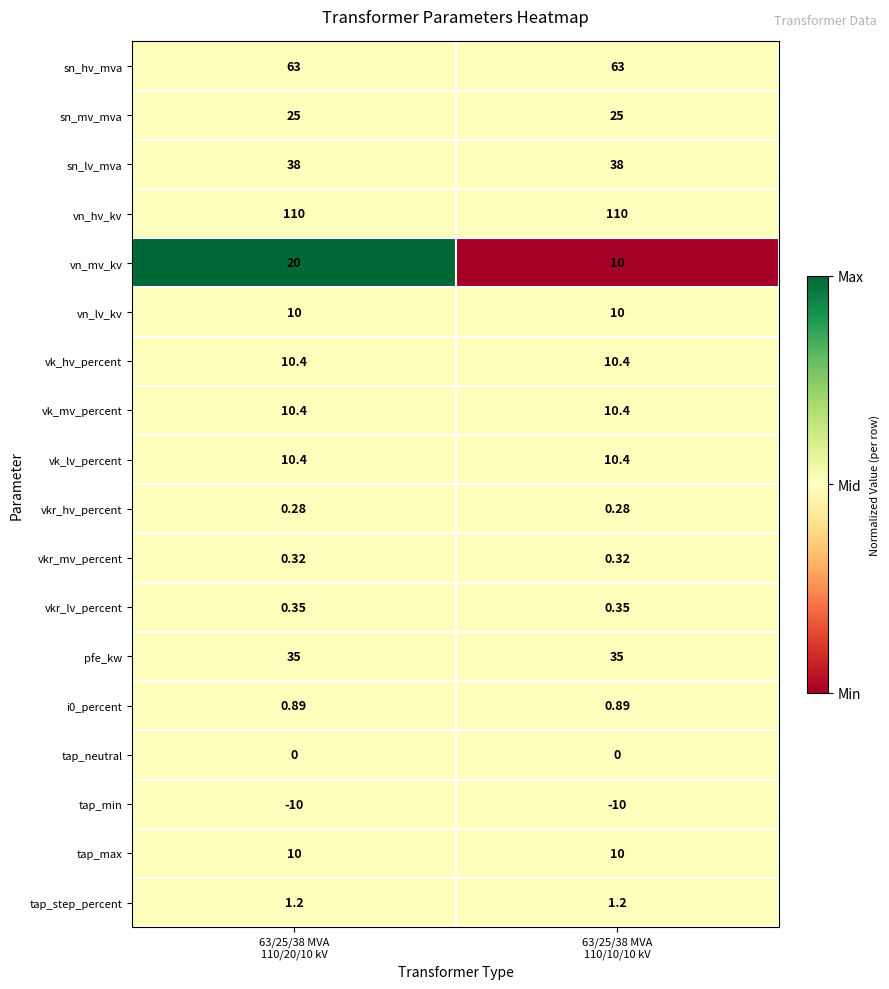

Which series has the largest total across all categories?

vn_hv_kv